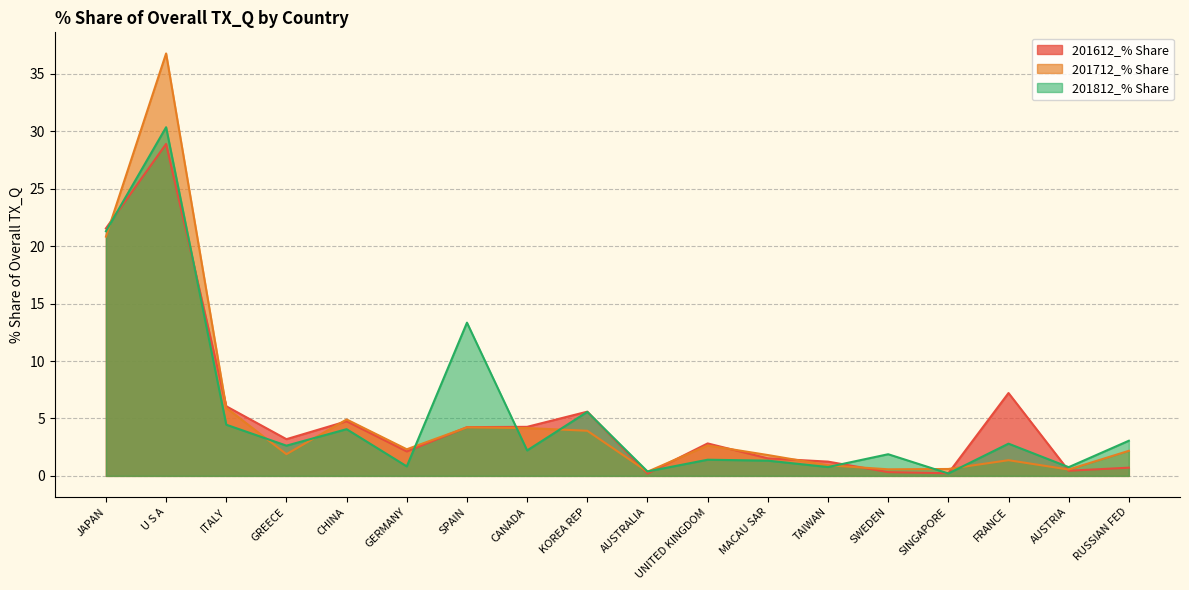

What are all the series names shown in the legend?

201612_% Share, 201712_% Share, 201812_% Share